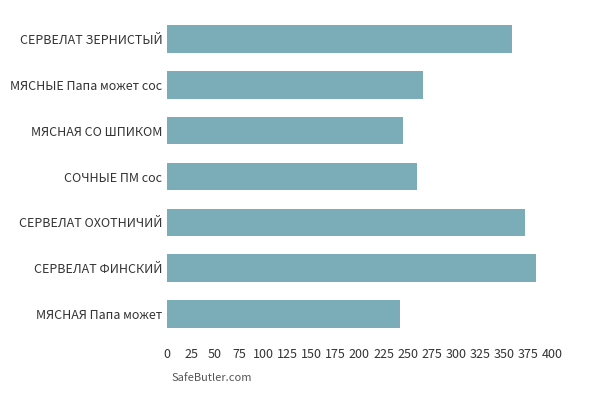

What is the minimum value shown in the chart?

242.0